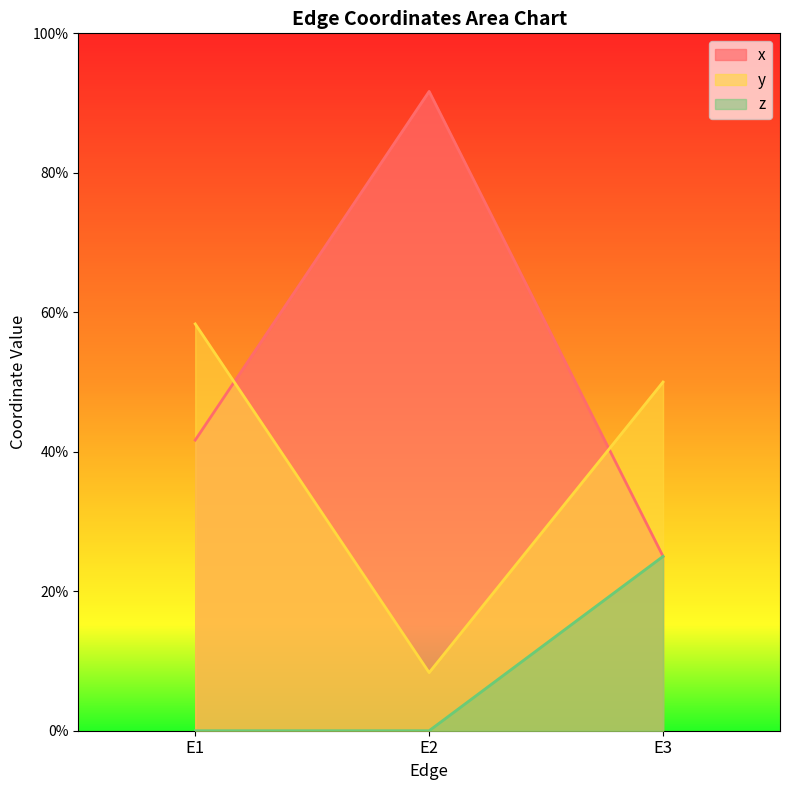

What is the difference between the highest and lowest values at E3?

0.2